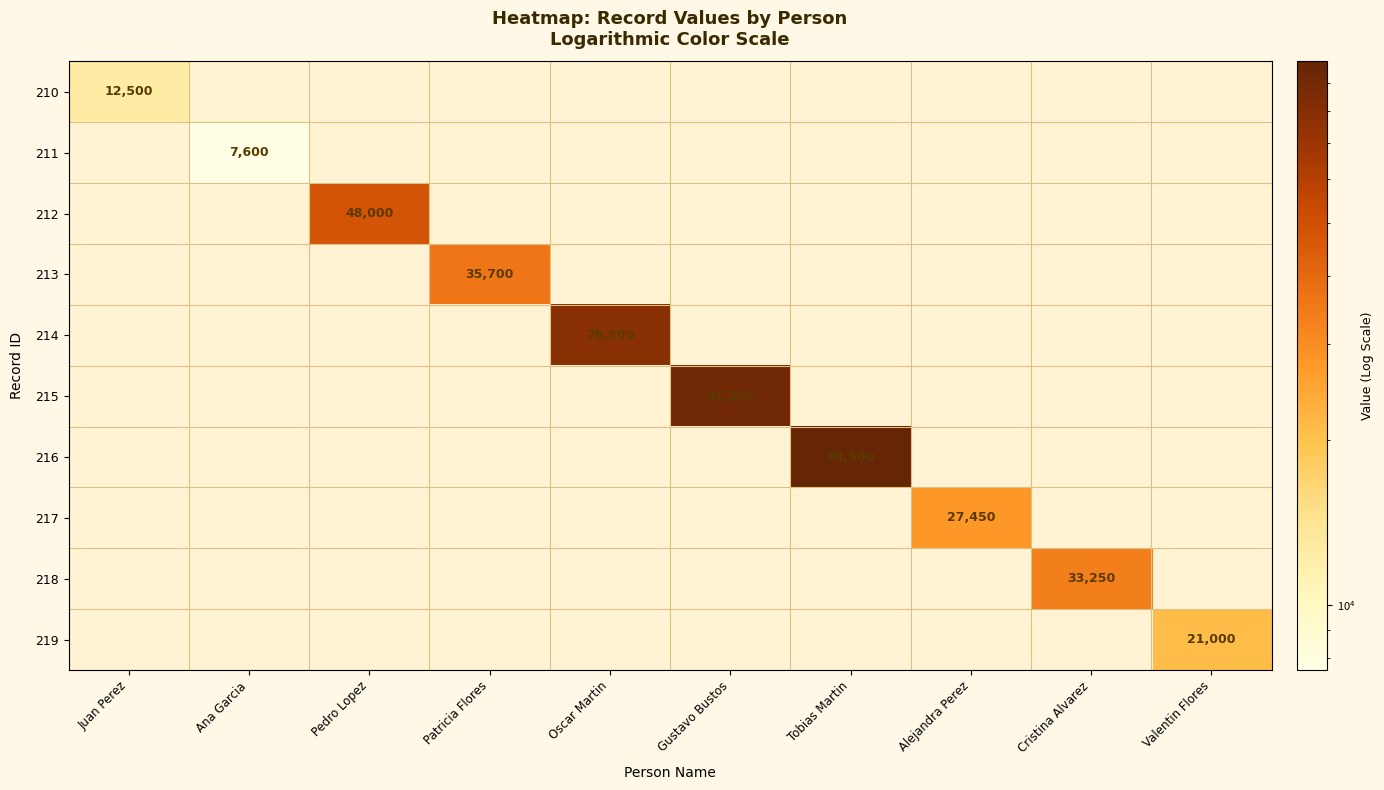

Which category has the lowest value across all series?

Ana Garcia